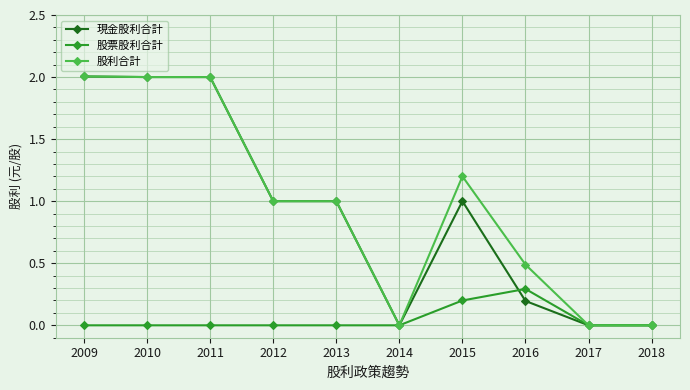

Is the value of 現金股利合計 at 2009 greater than the value of 股利合計 at 2017?

Yes